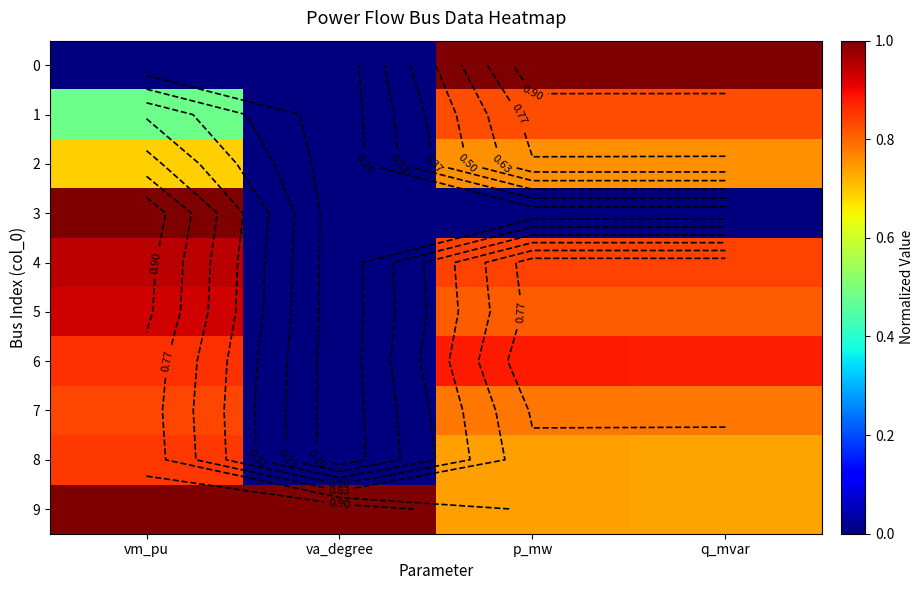

List the labels in order of 6 value, smallest first.

va_degree, vm_pu, q_mvar, p_mw